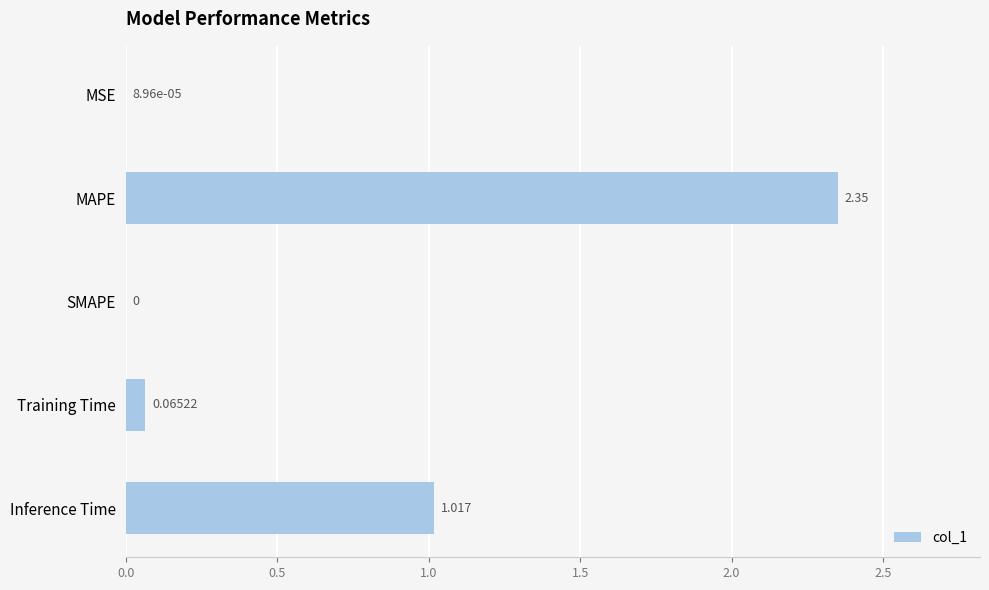

Between SMAPE and MAPE, which is larger?

MAPE